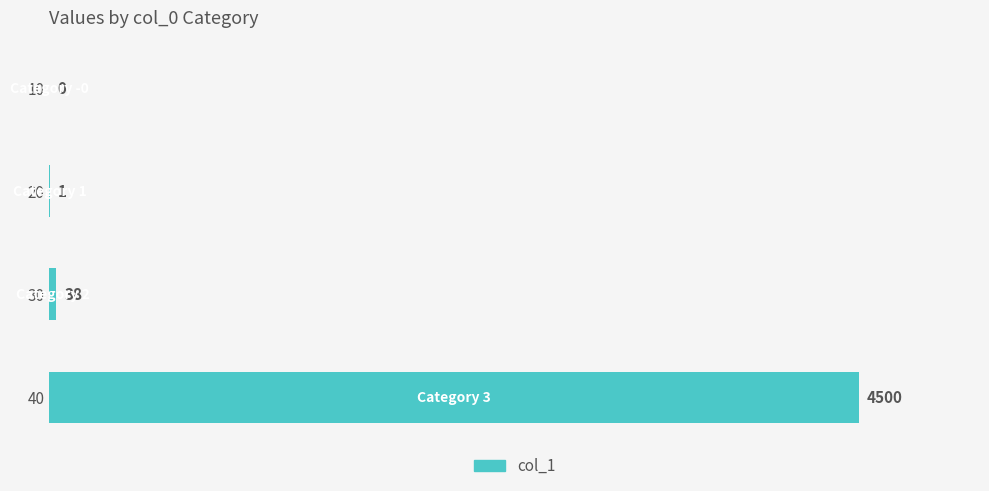

Where is the data nearest to the value 2250?

30